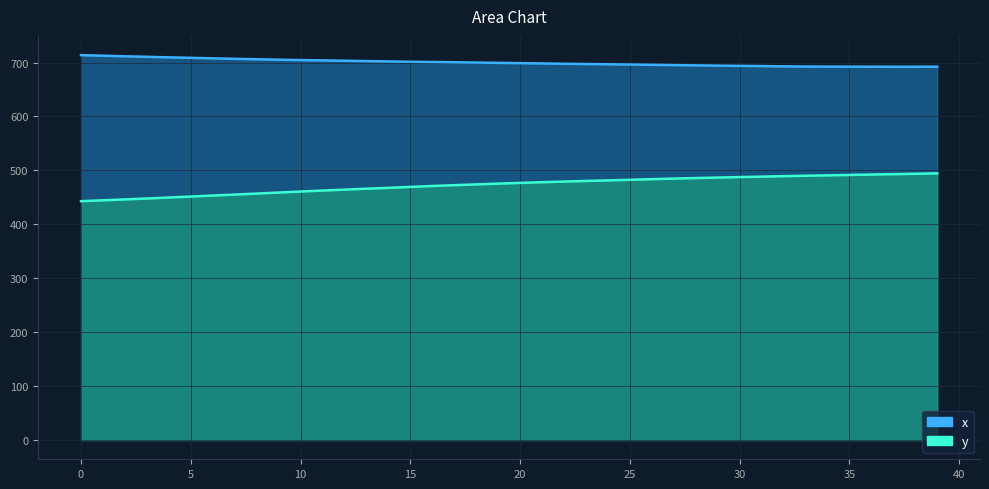

How many values in the y series are below 476?

20